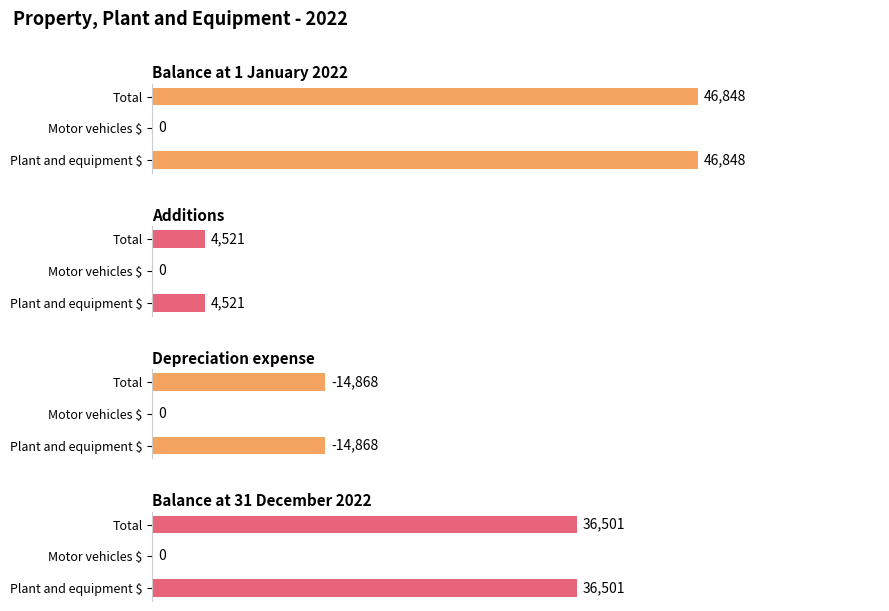

How many groups of bars are there?

3